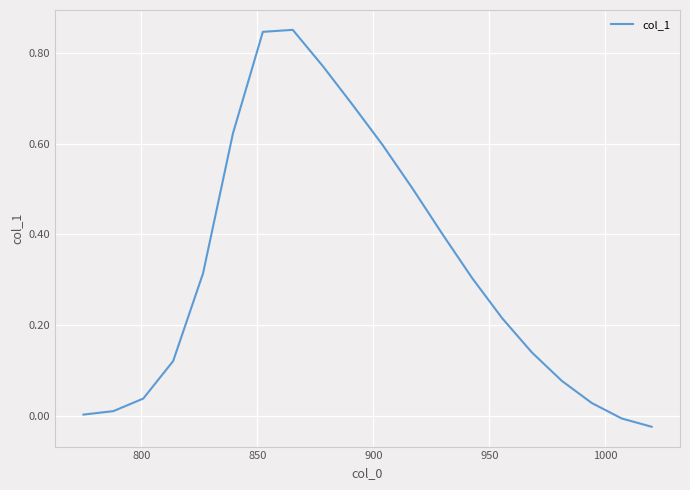

How many lines are shown in the chart?

1